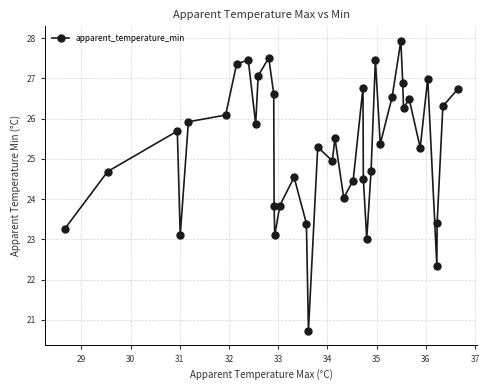

How many points are lower than both their immediate neighbors (excluding endpoints)?

11